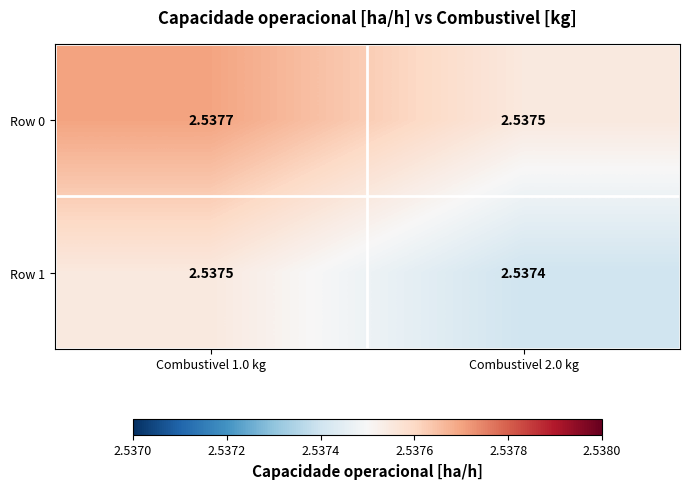

Which category has the lowest value across all series?

Combustivel 2.0 kg